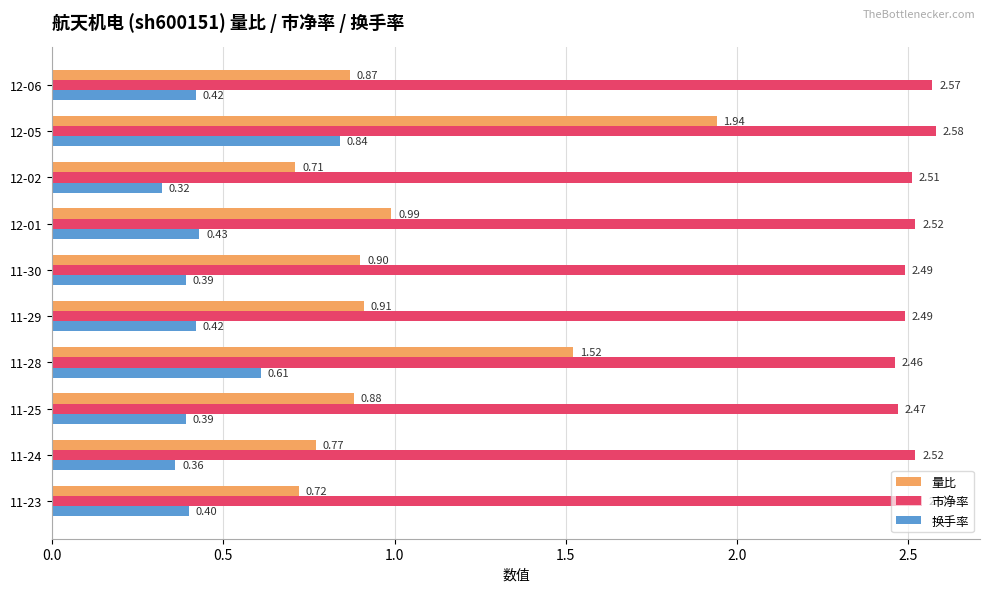

Rank the series by their average value, from lowest to highest.

换手率, 量比, 市净率